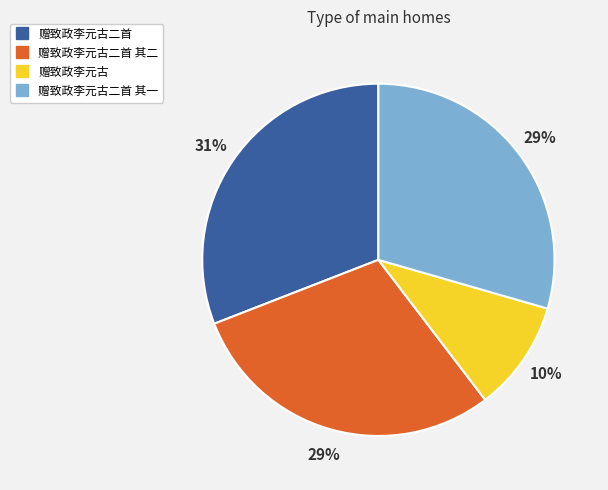

Is there a majority slice in this chart?

No